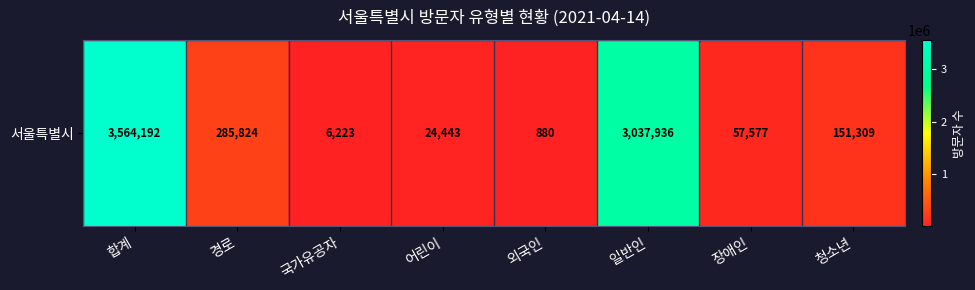

What is the sum of all values?

7128384